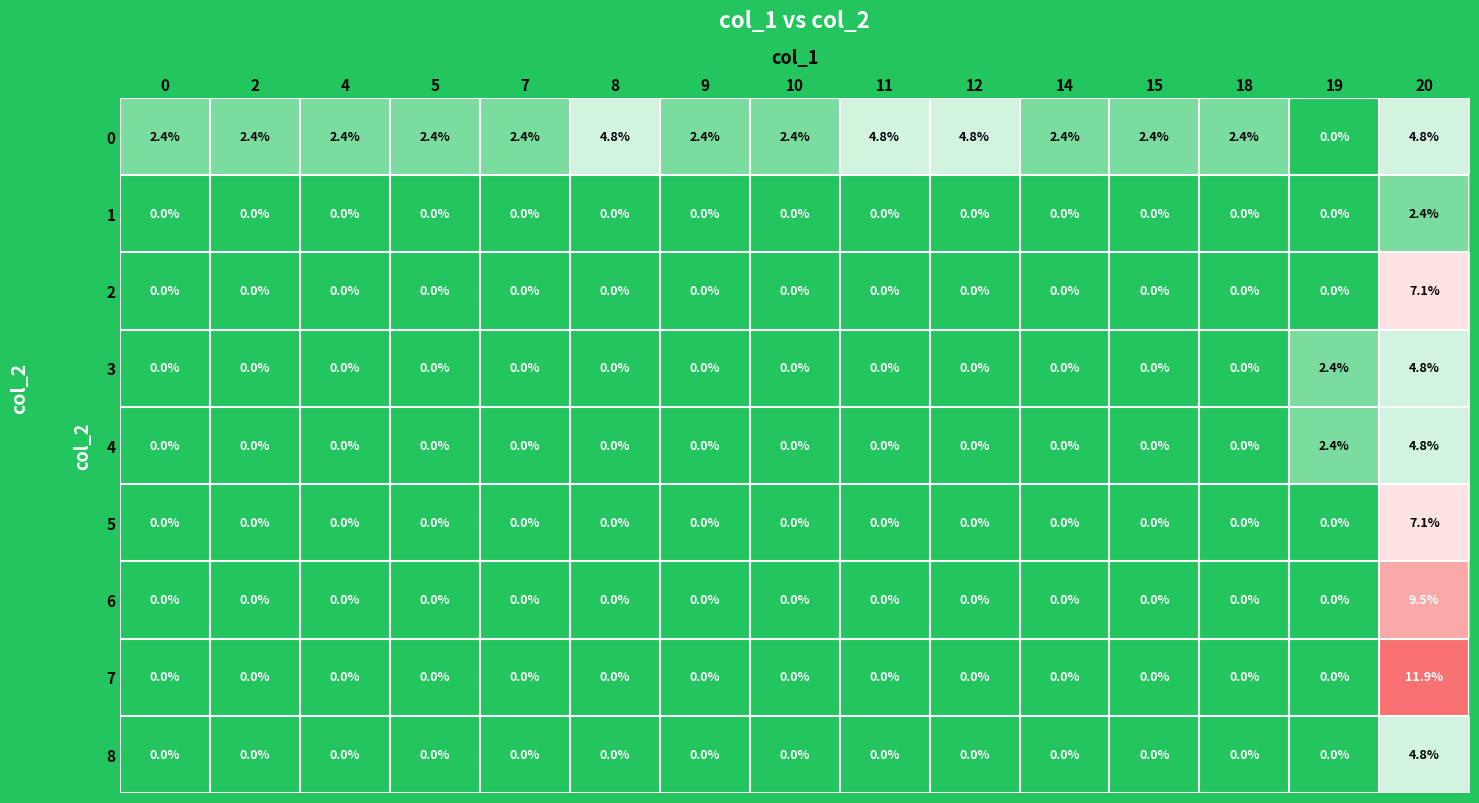

At how many categories does at least one series exceed 7?

1